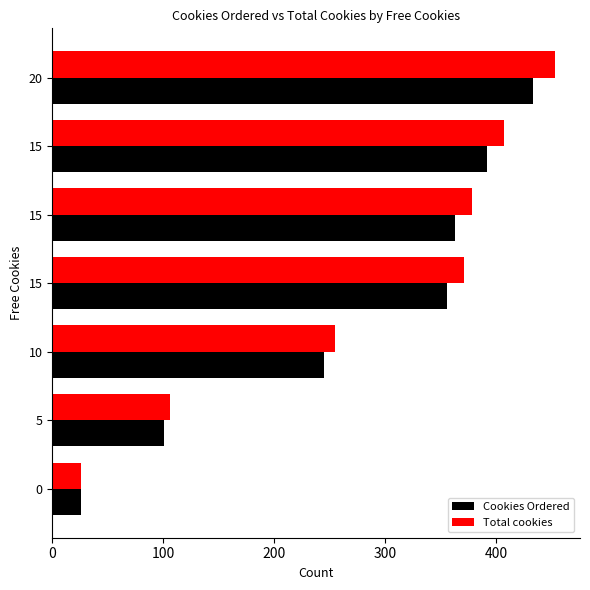

What are all the series names shown in the legend?

Cookies Ordered, Total cookies